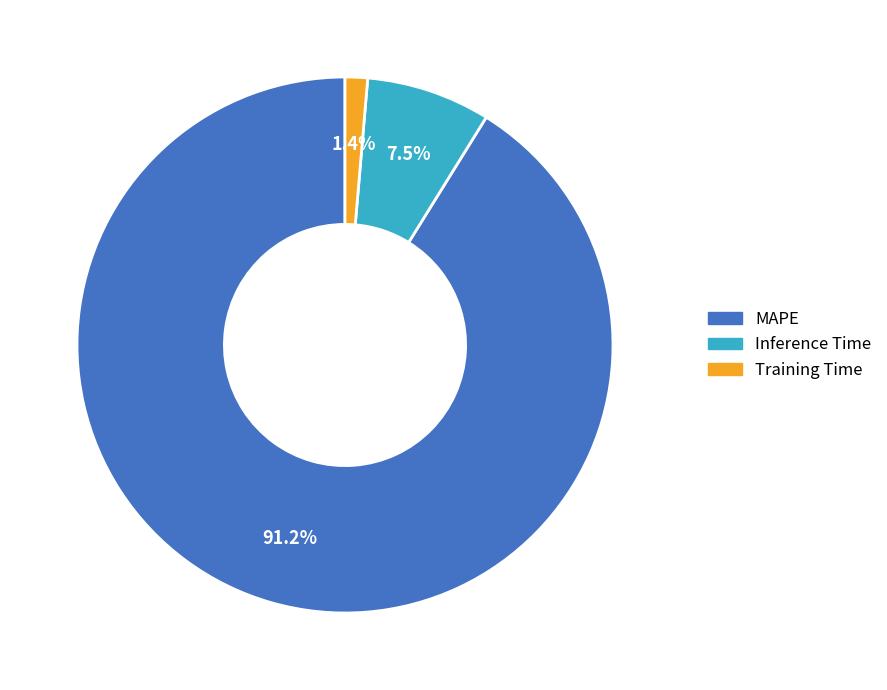

Between Training Time and MAPE, which is larger?

MAPE